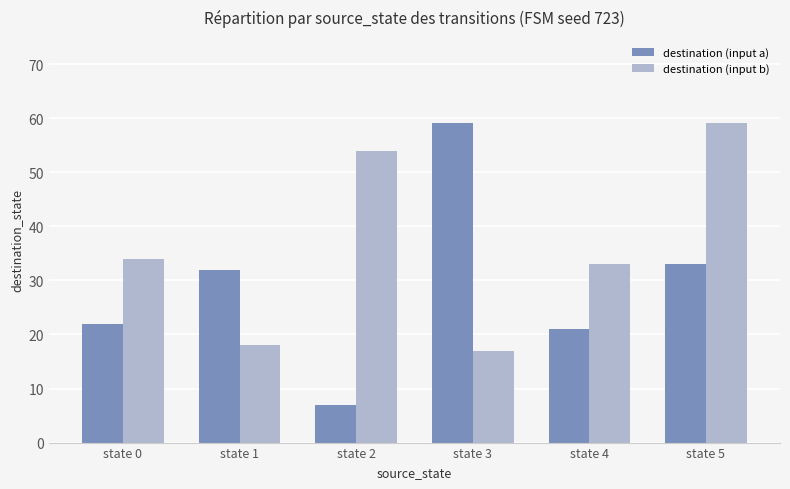

At state 5, list the series in order from largest to smallest.

destination (input b), destination (input a)